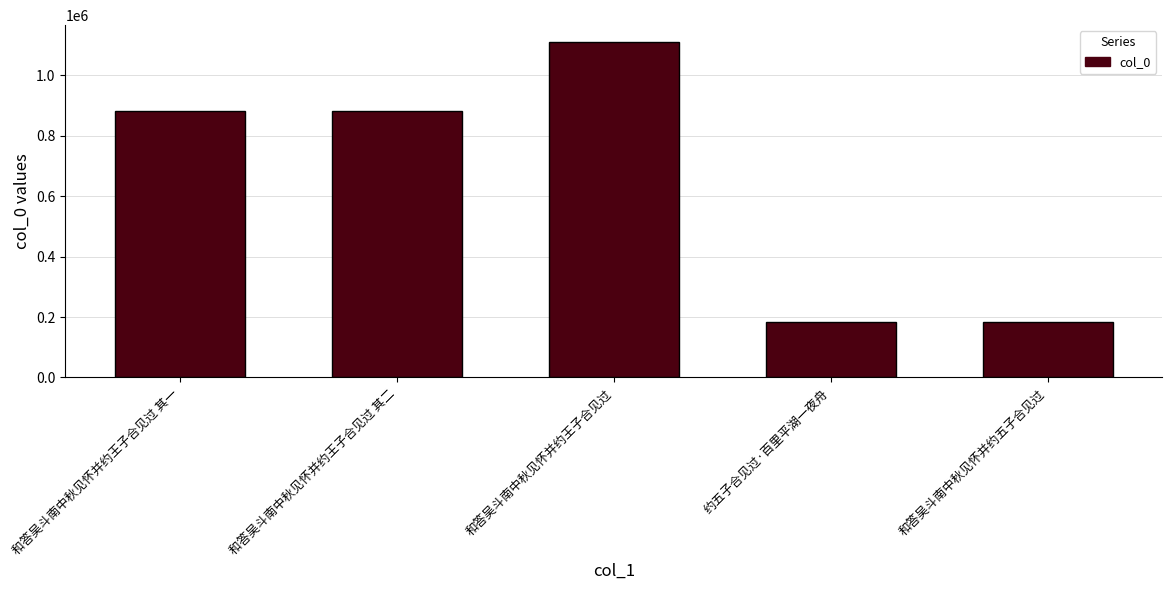

How many categories are shown in the chart?

5